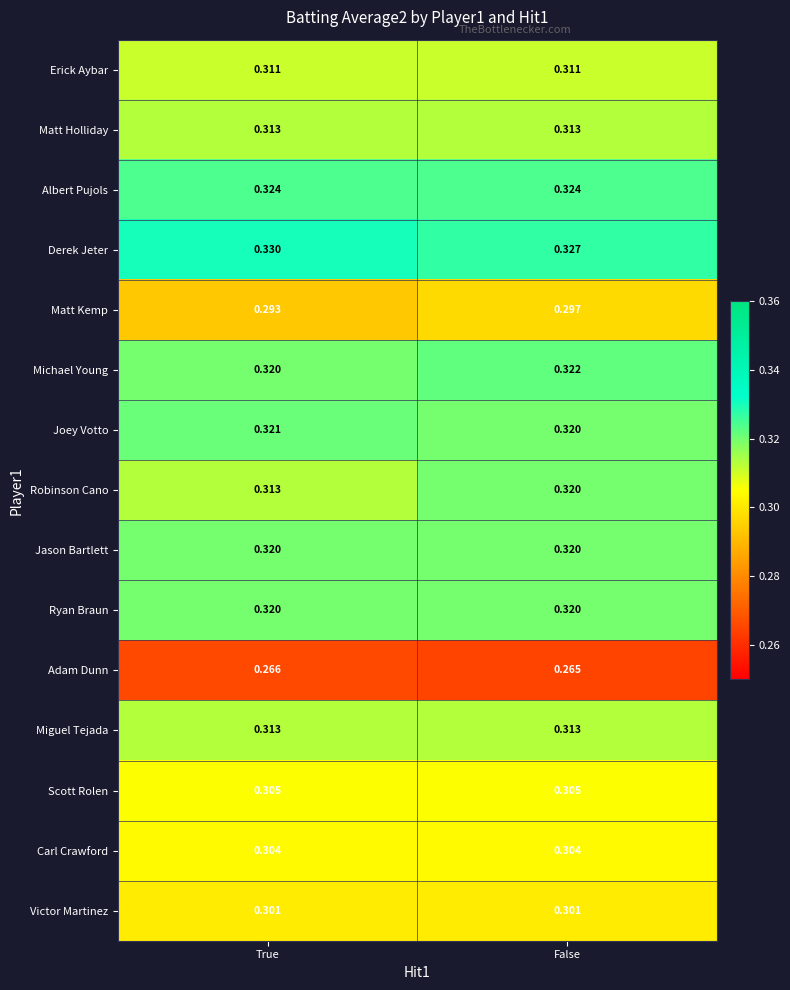

Which series changed the most between True and False?

Robinson Cano